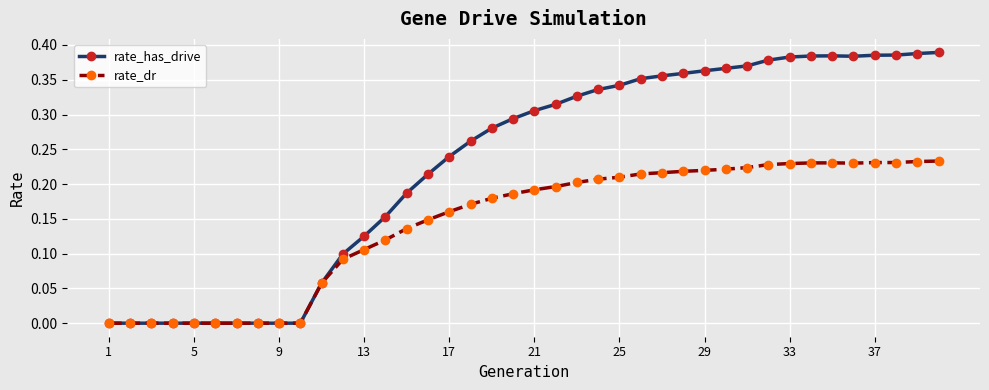

List the series in order of their peak value, lowest first.

rate_dr, rate_has_drive